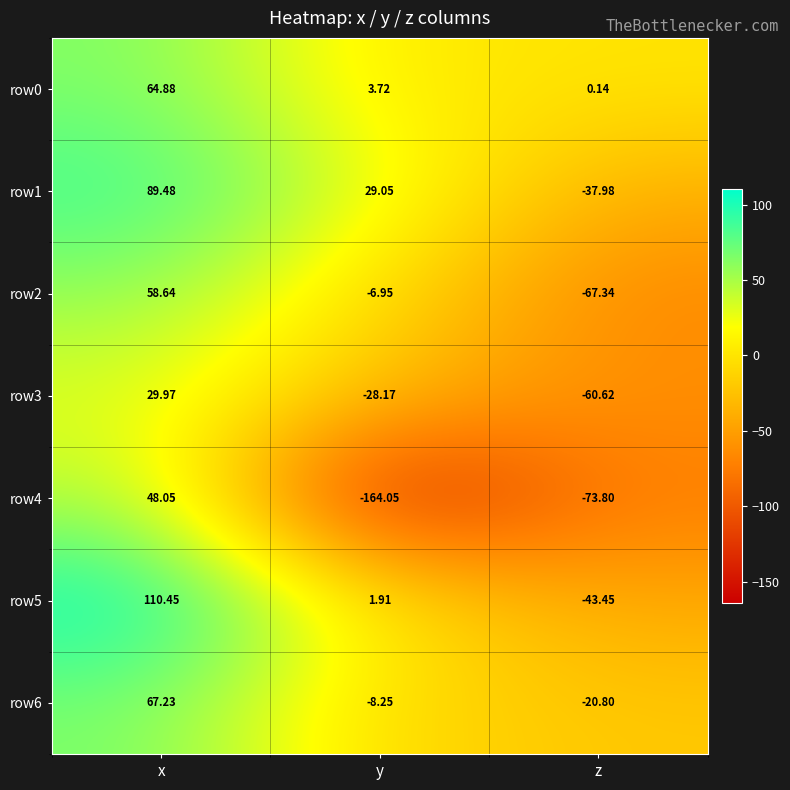

Which series has the widest spread of values?

row4